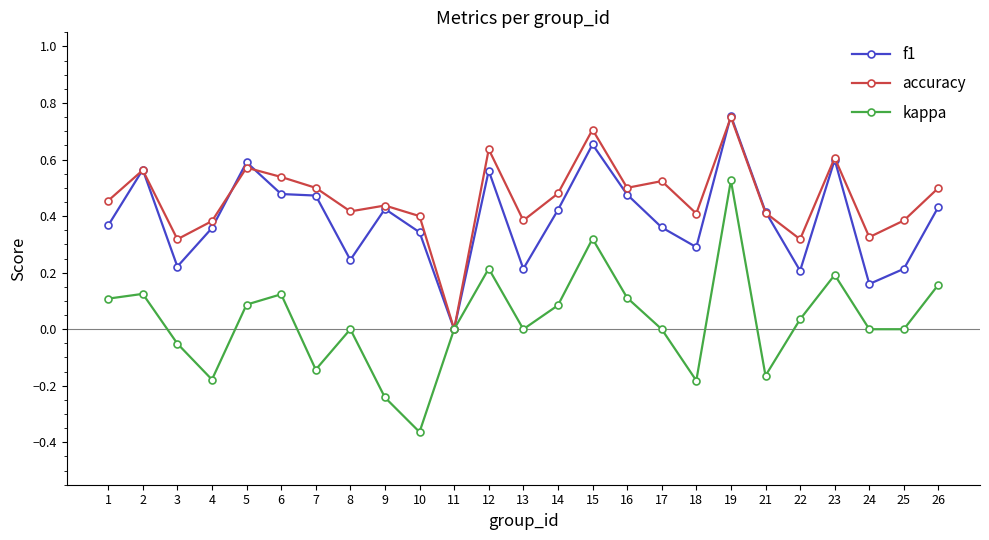

At which category is the sum across all series the highest?

19